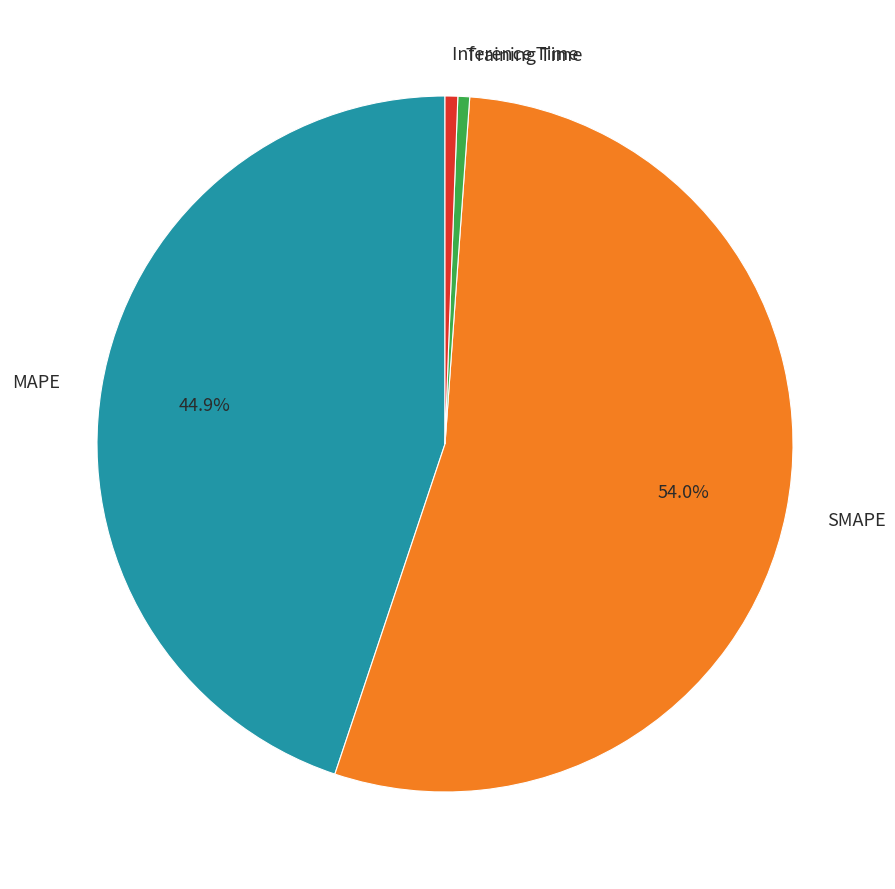

To the nearest percent, what is the average slice percentage?

25%